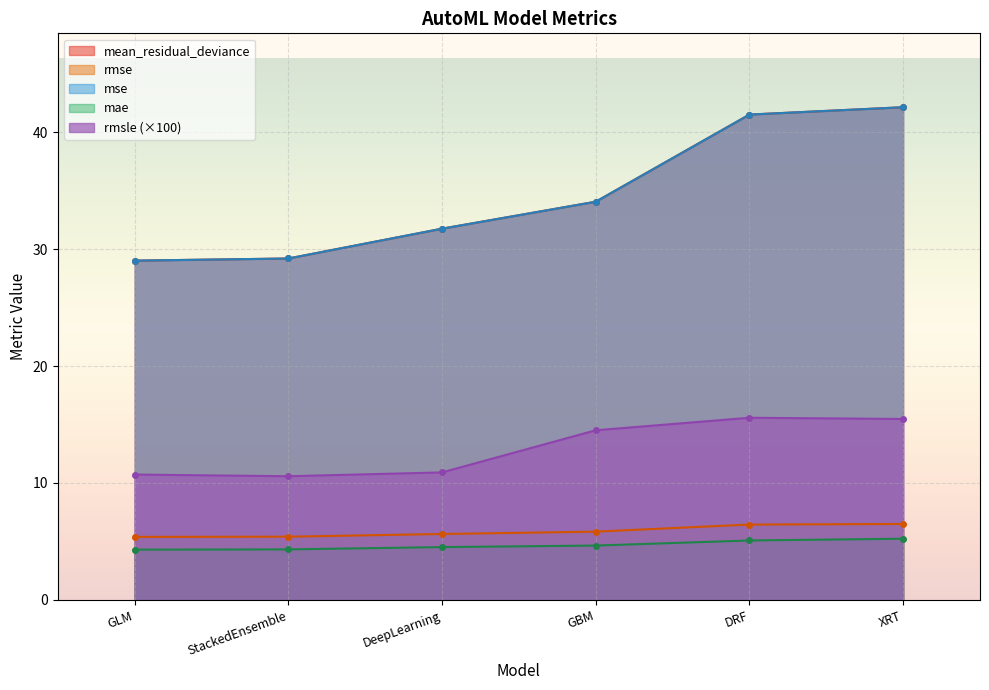

True or false: mean_residual_deviance and mae cross at least once.

False